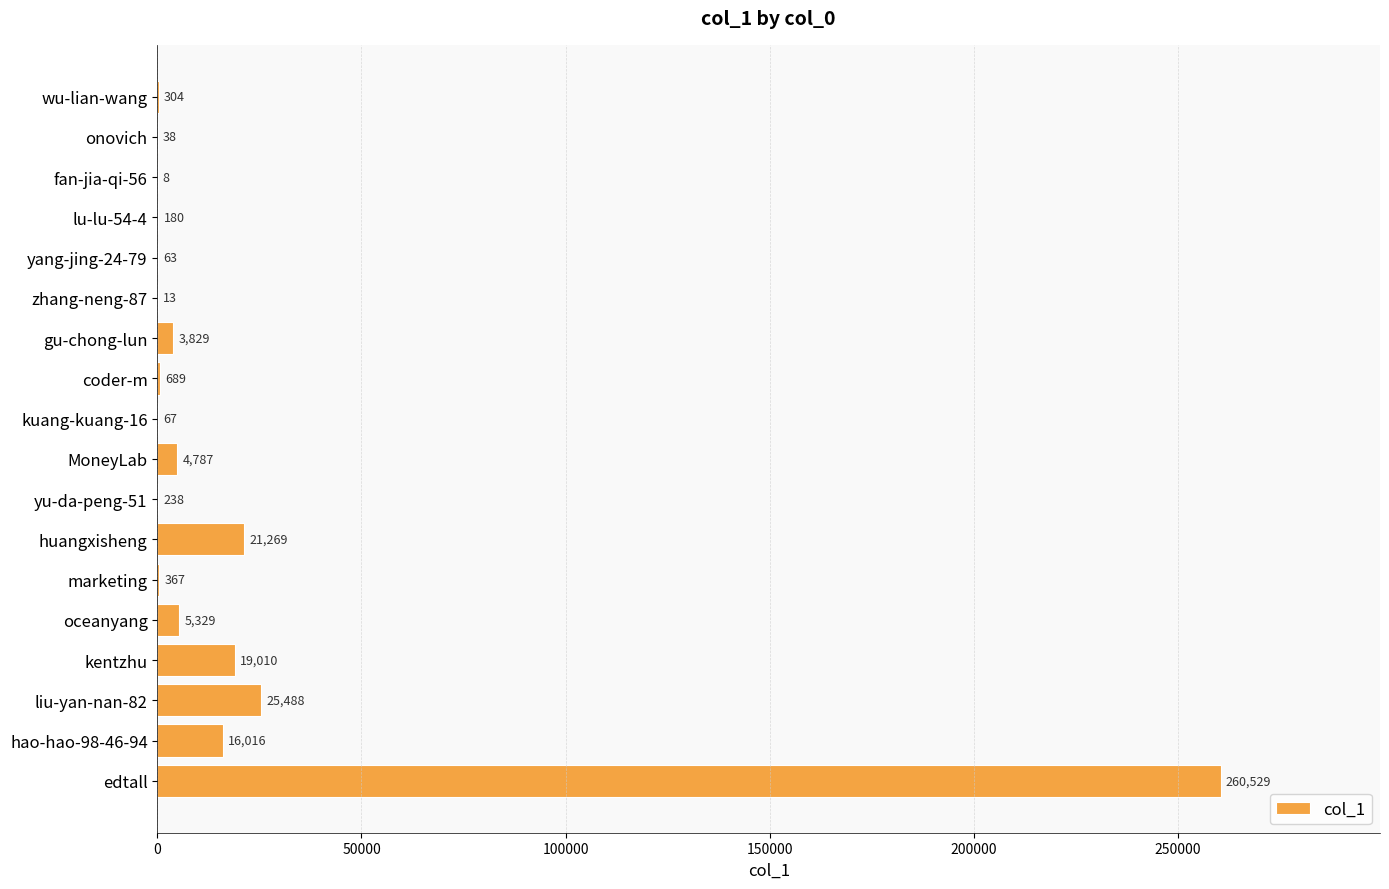

Which category has the highest value across all series?

edtall